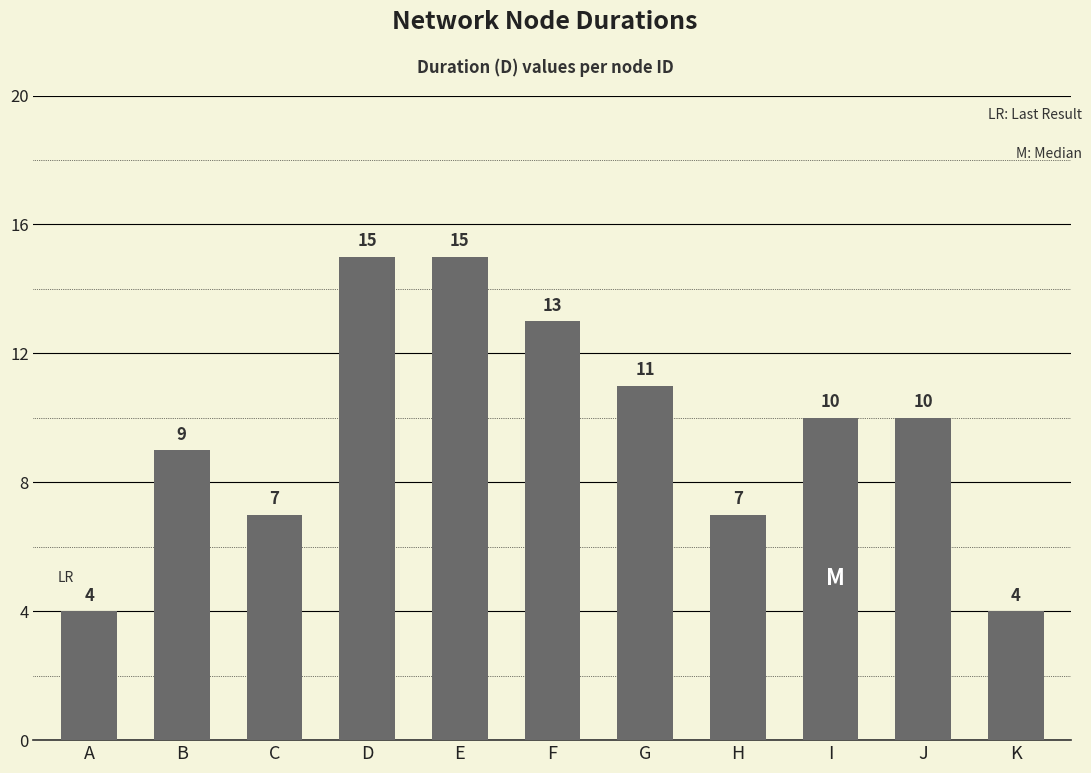

Approximately how many times larger is the value at A compared to J?

0.4